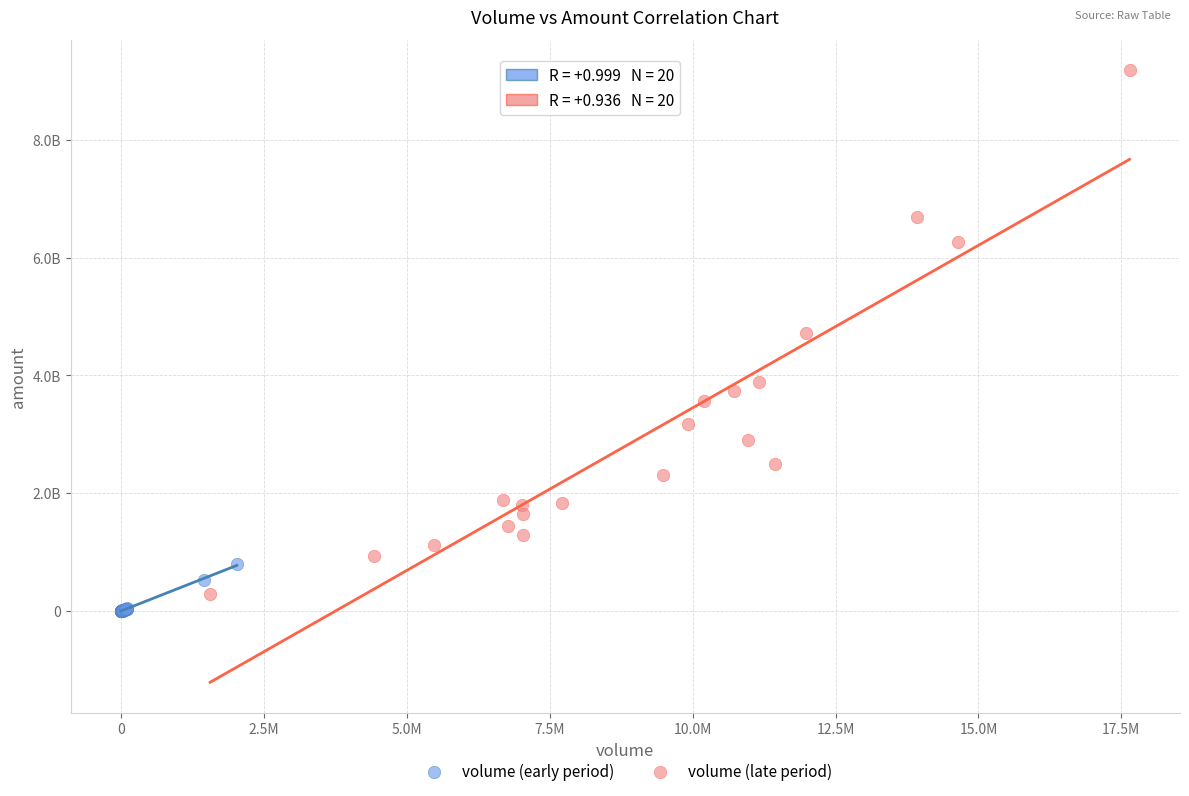

Which series has the widest spread of Y values?

volume (late period)